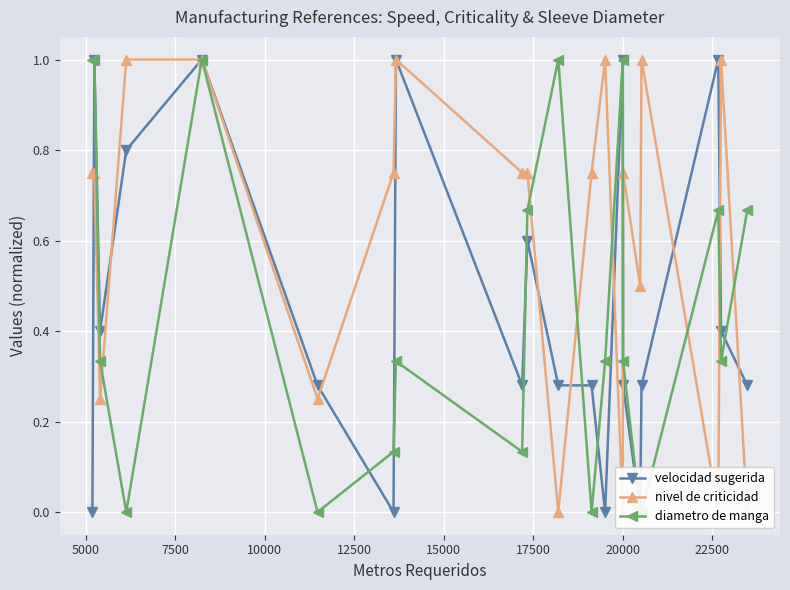

How many series are shown in this chart?

3